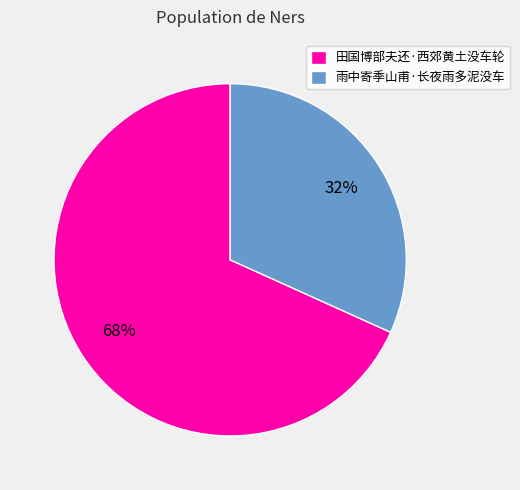

The 雨中寄季山甫·长夜雨多泥没车 slice represents 32% of the pie. True or false?

True